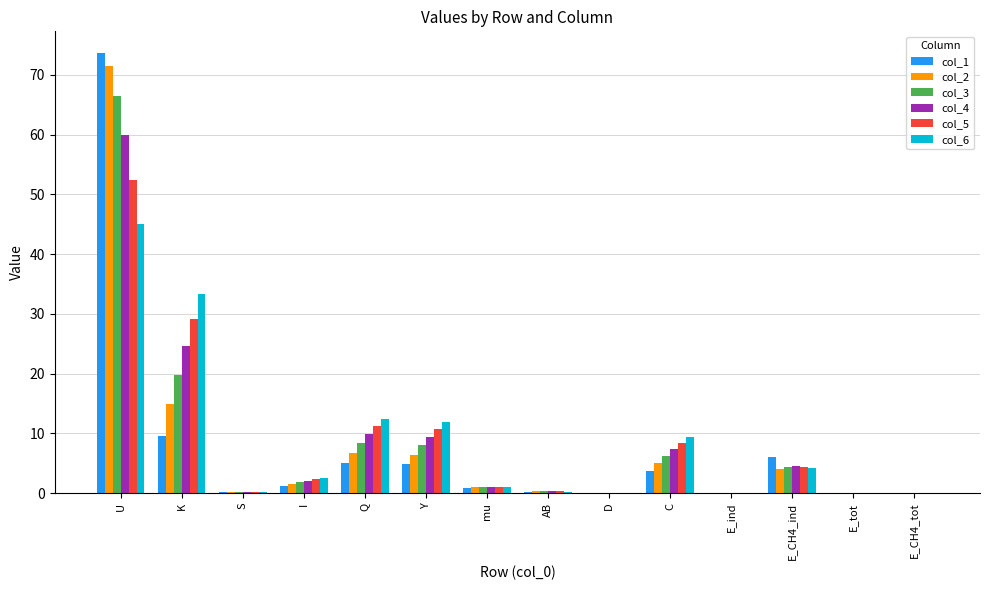

How many groups of bars are there?

14